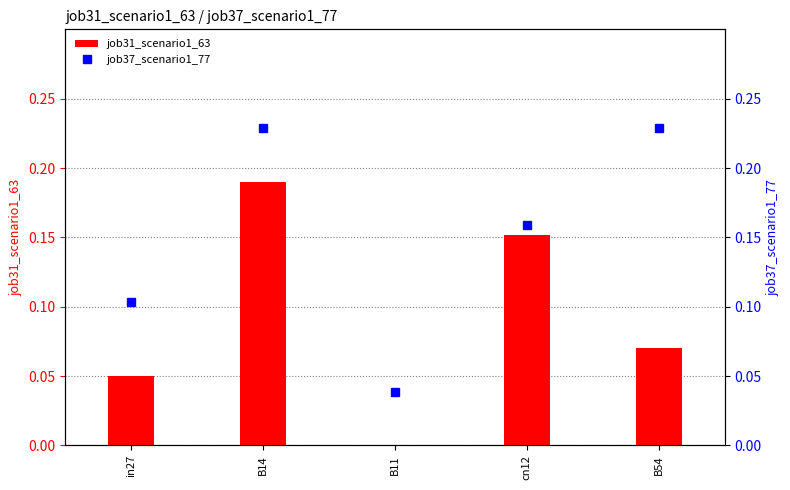

What is the label of the 3rd bar from the left?

B11